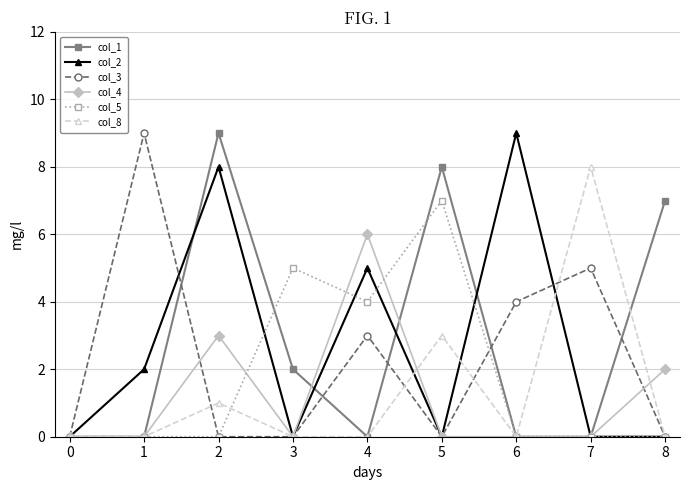

What is the maximum value for col_8?

8